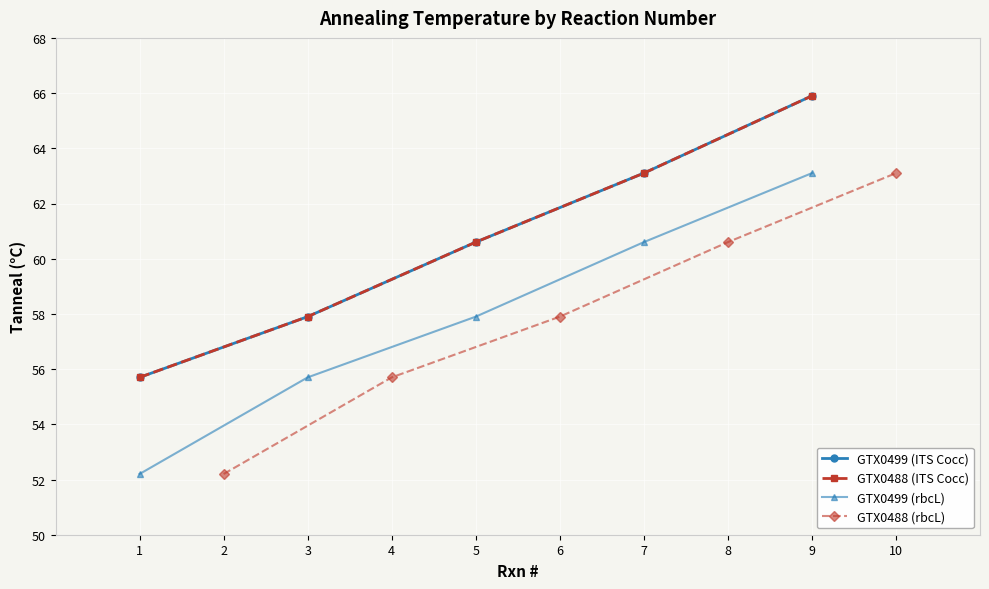

At which category does the chart reach its minimum across all series?

1